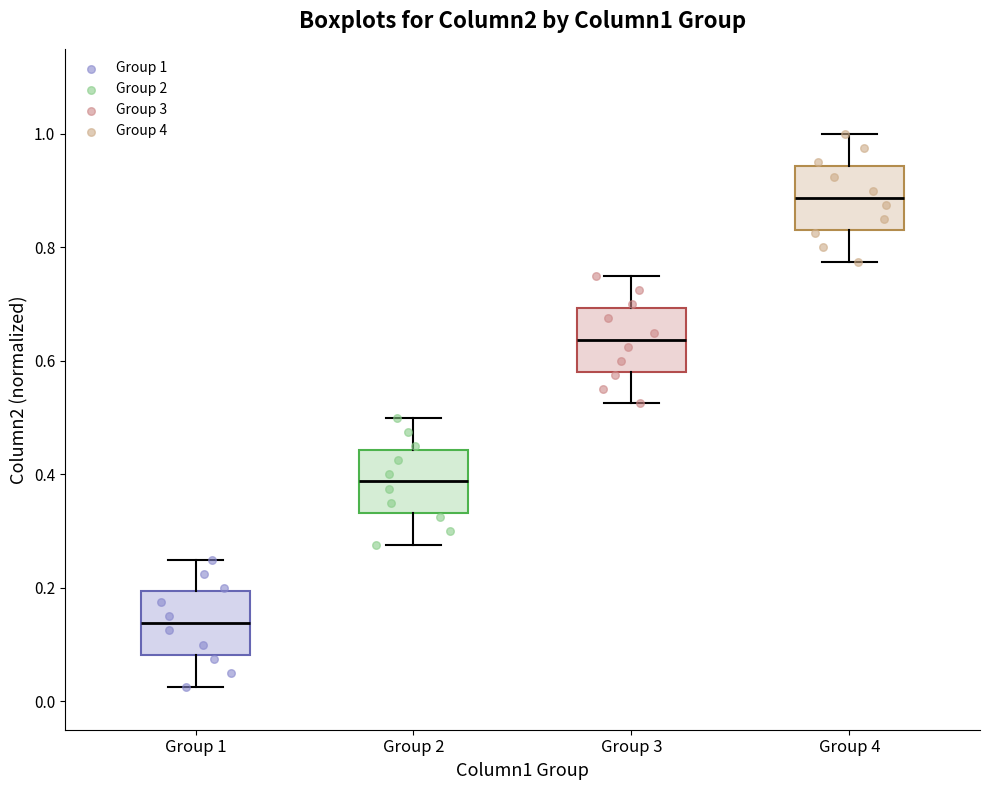

Reading left to right, transcribe this box plot: for each box, give where its median line is, the range the box spans, and where its two whiskers end, as read against the y-axis. The values are not printed on the chart, so give them approximately, as read against the axis.

Group 1: median 0.14, box 0.08 to 0.20, whiskers 0.02 to 0.24
Group 2: median 0.38, box 0.34 to 0.44, whiskers 0.28 to 0.50
Group 3: median 0.64, box 0.58 to 0.70, whiskers 0.52 to 0.74
Group 4: median 0.88, box 0.84 to 0.94, whiskers 0.78 to 1.00